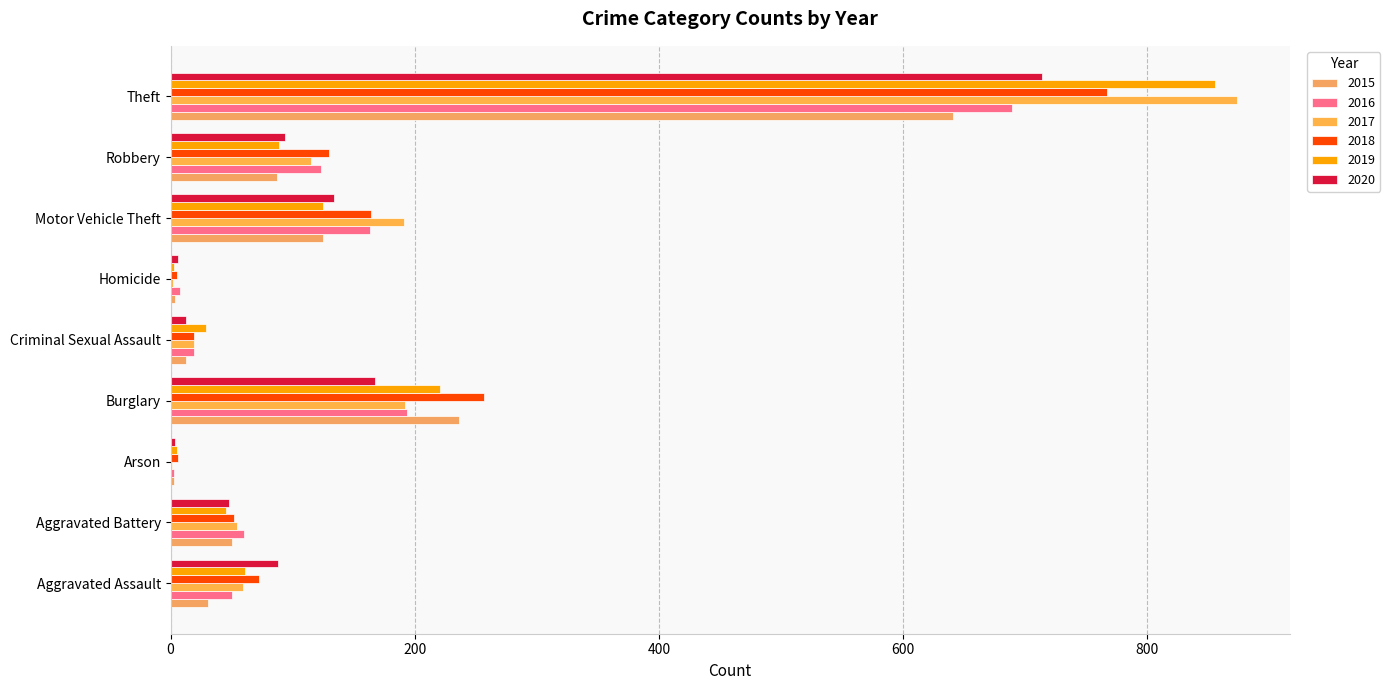

Between Arson and Theft, which series saw the biggest shift?

2017